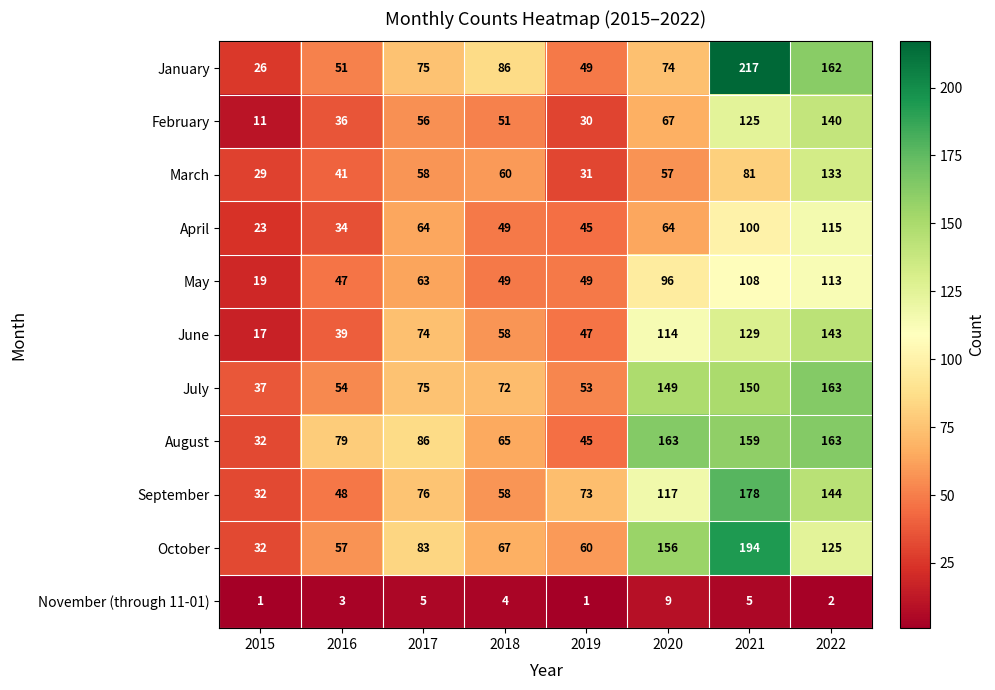

At 2020, list the series in order from largest to smallest.

August, October, July, September, June, May, January, February, April, March, November (through 11-01)